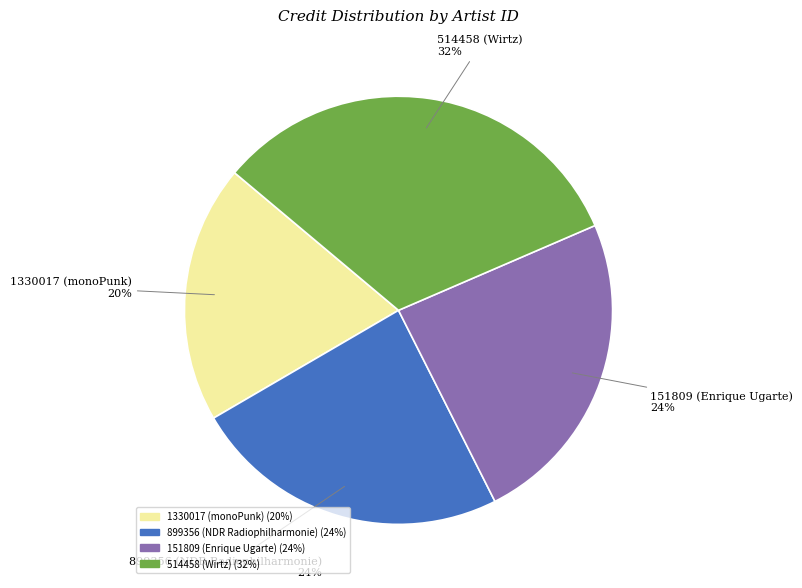

To the nearest percent, what percentage of the pie is 514458 (Wirtz)?

32%